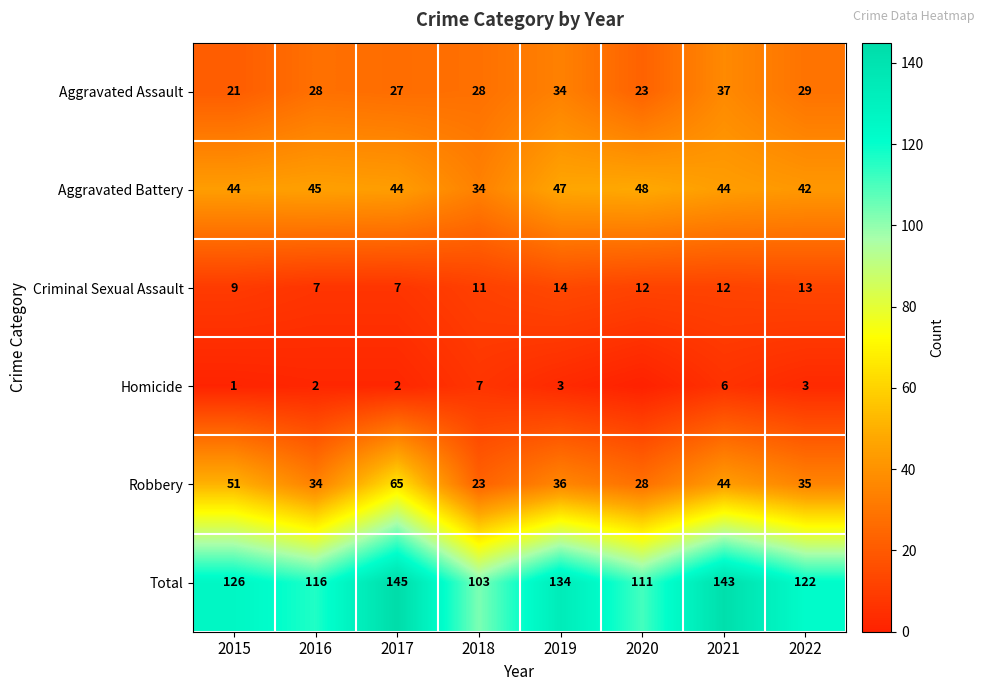

What is the difference between the maximum and minimum values in the Aggravated Battery series?

14